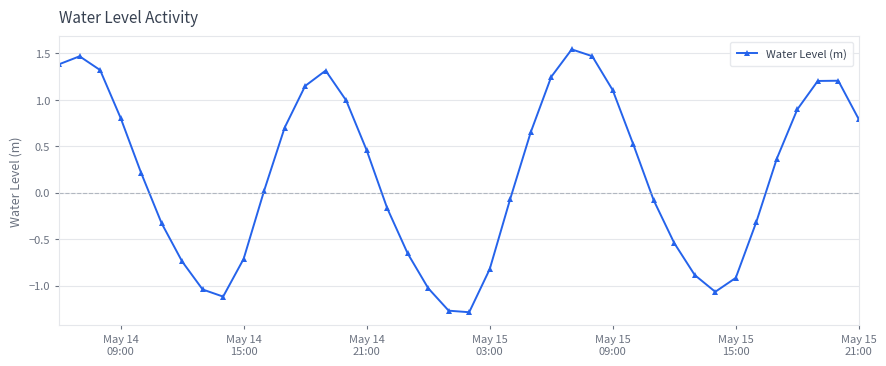

Is this an area chart (filled region under the line)?

No